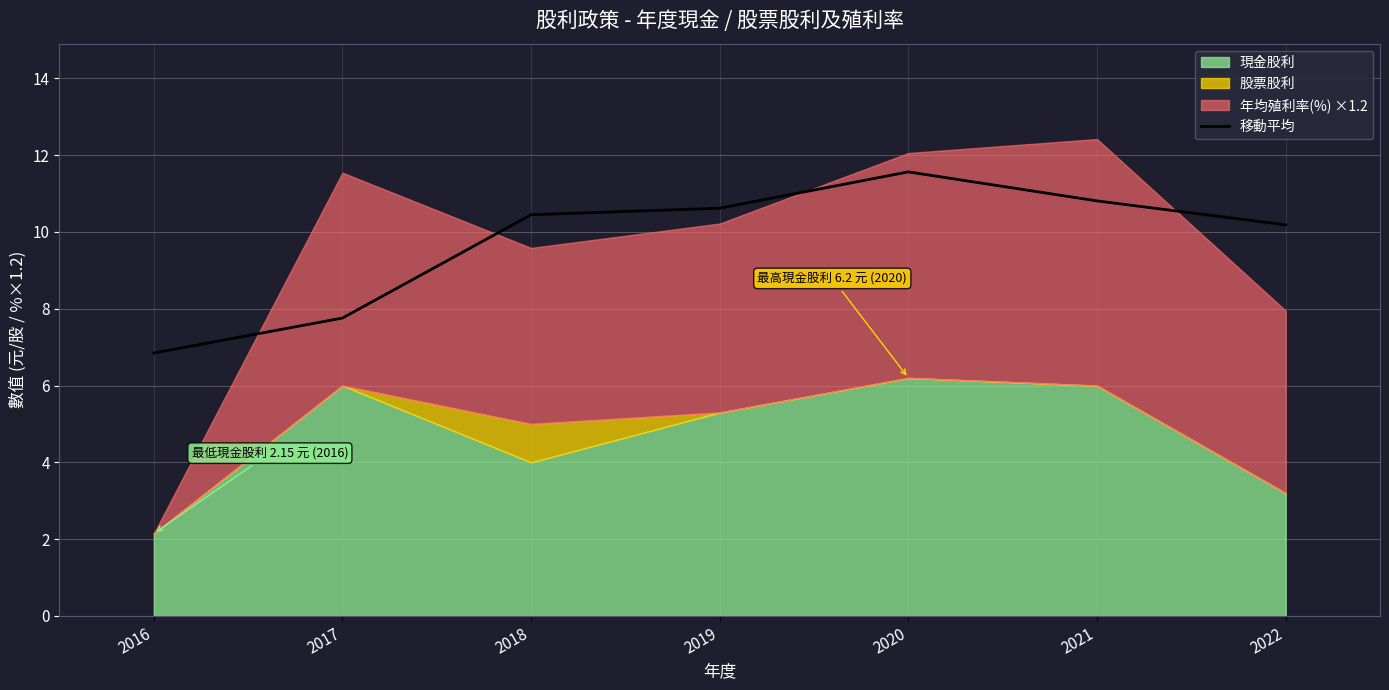

Where does the 移動平均 series first go above 10?

2018